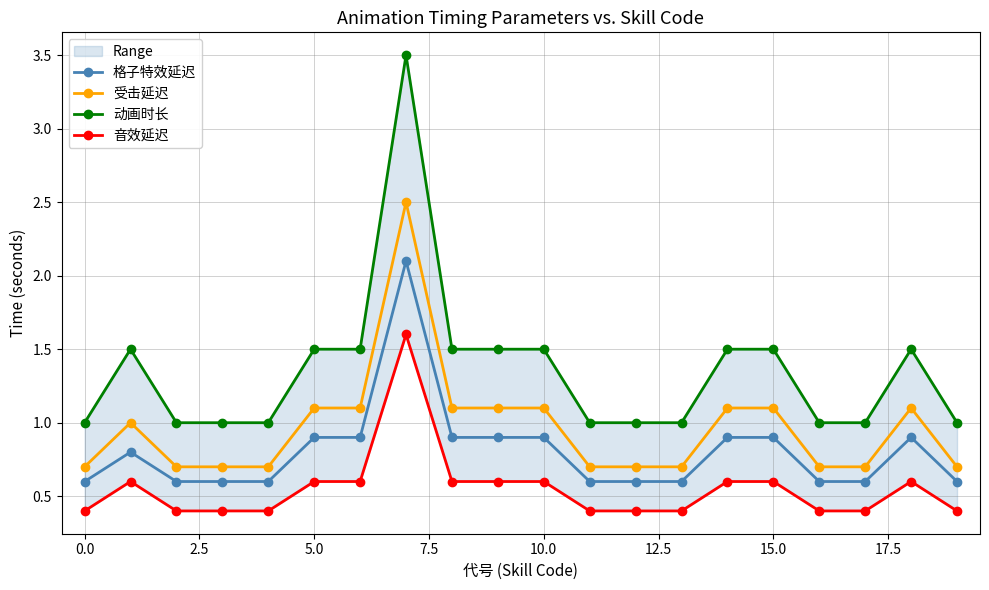

What value does the 受击延迟 series have at 11?

0.7